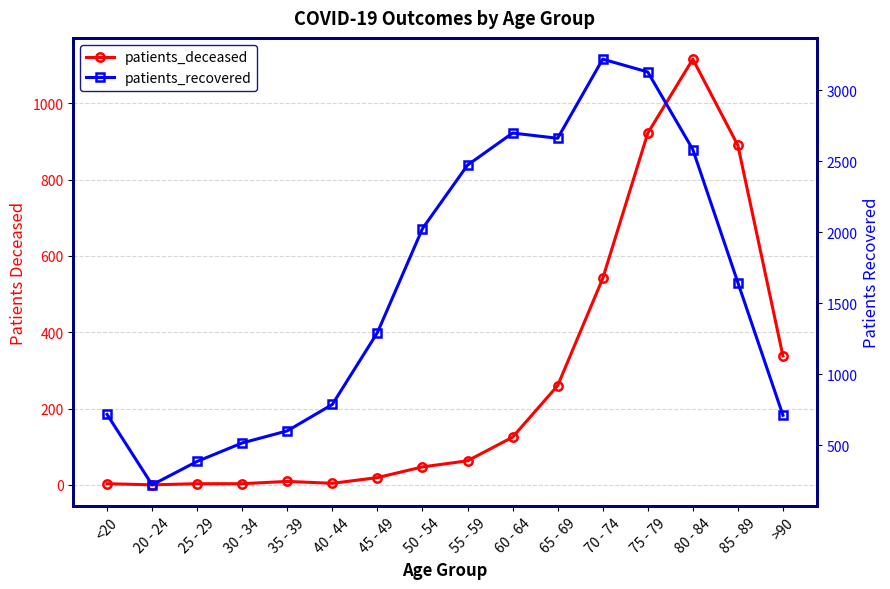

Is the value of patients_recovered at 85 - 89 greater than the value of patients_deceased at 20 - 24?

Yes